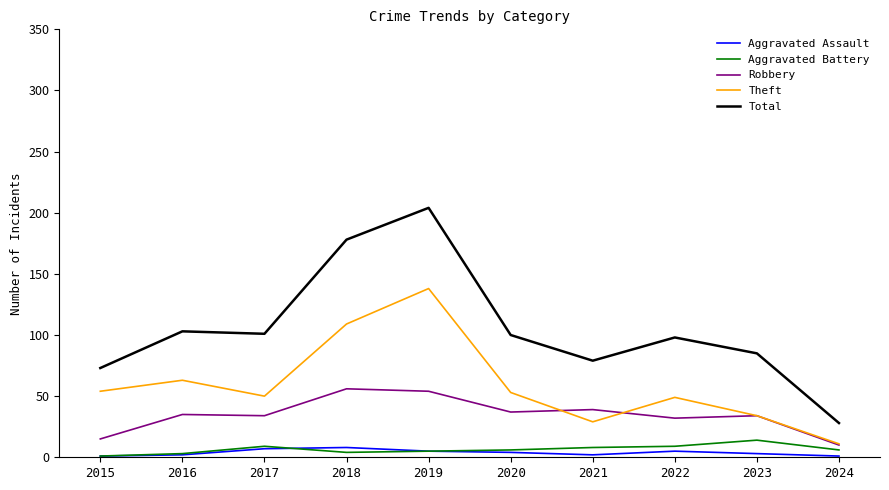

True or false: Robbery and Aggravated Assault intersect in this chart.

False